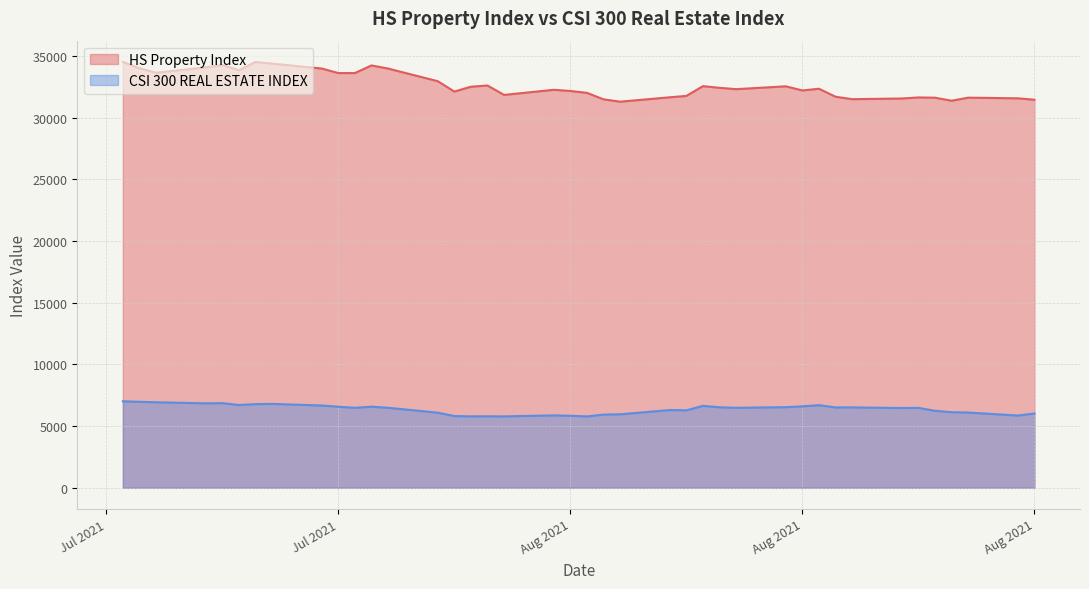

True or false: HS Property Index has more than 0 interior local peaks.

True